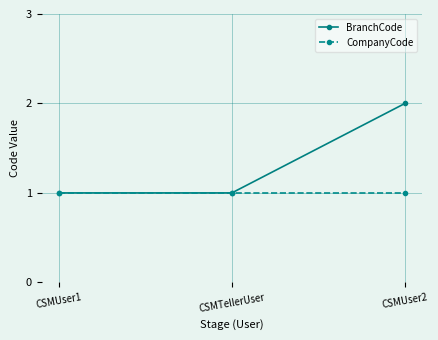

Which series has the largest range (max minus min)?

BranchCode